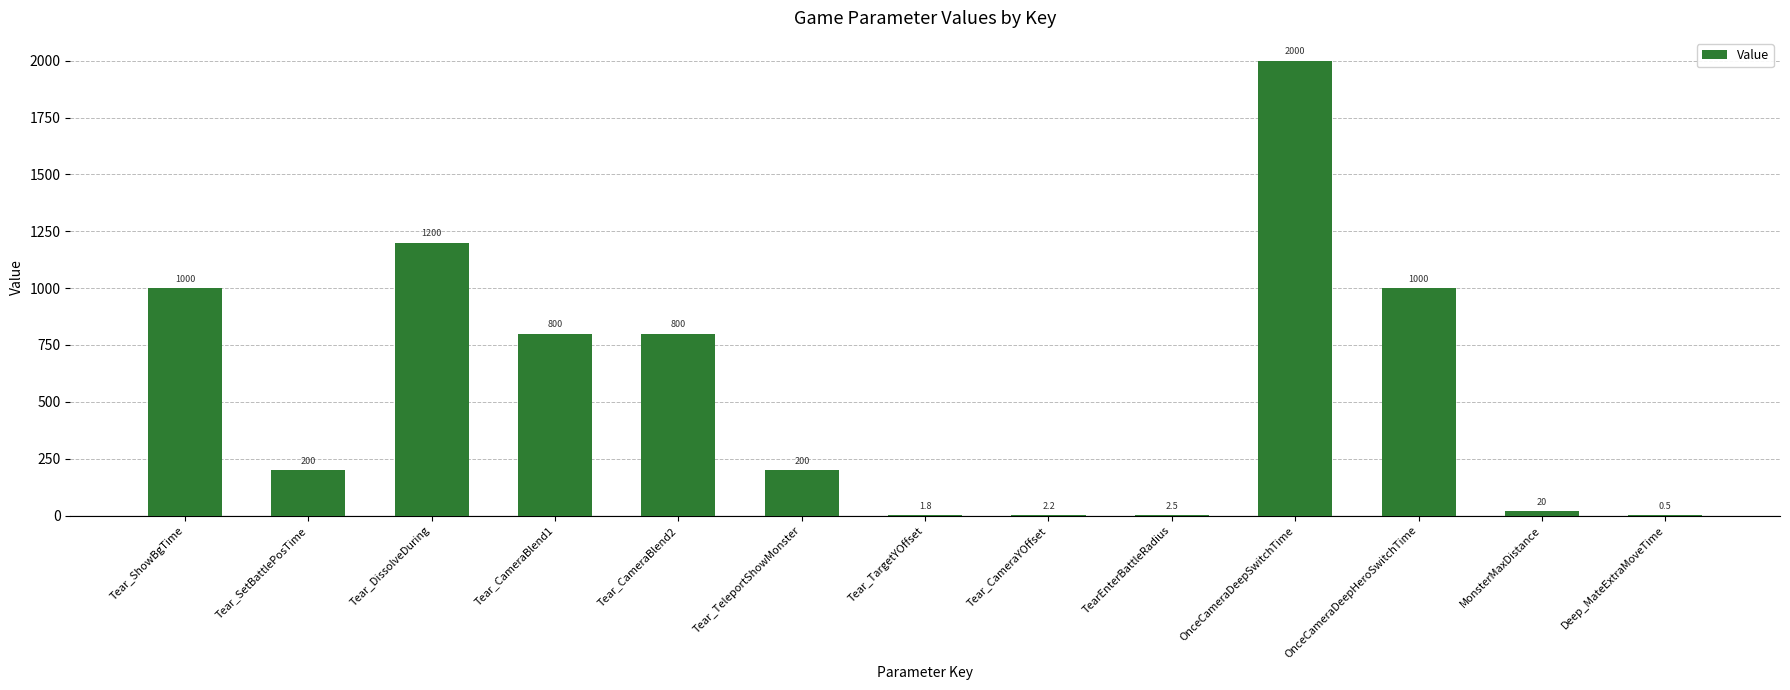

What is the sum of all values?

7227.0